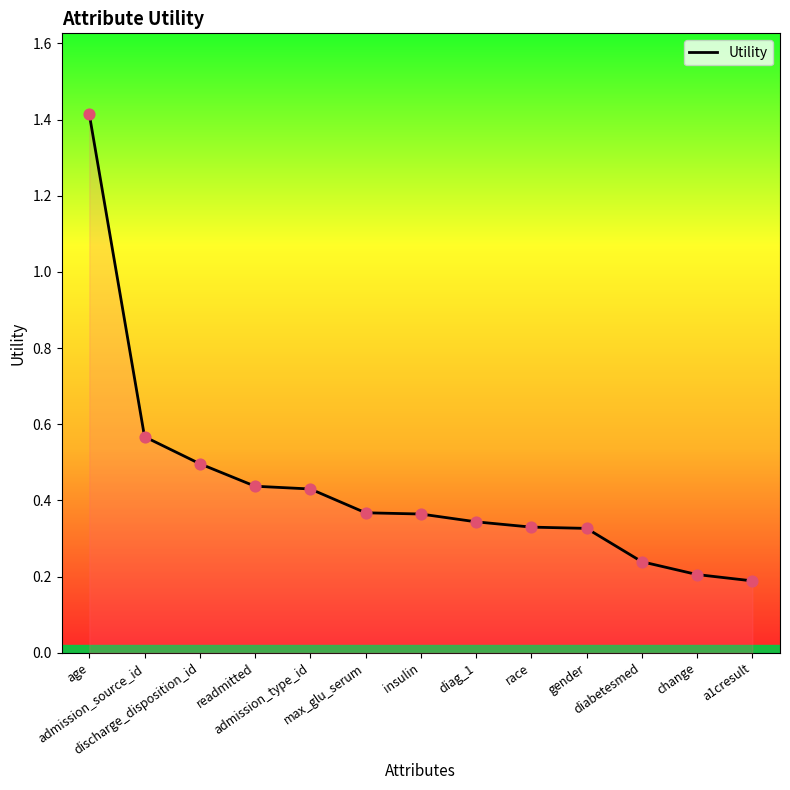

What is the change in value from admission_source_id to diag_1?

-0.2